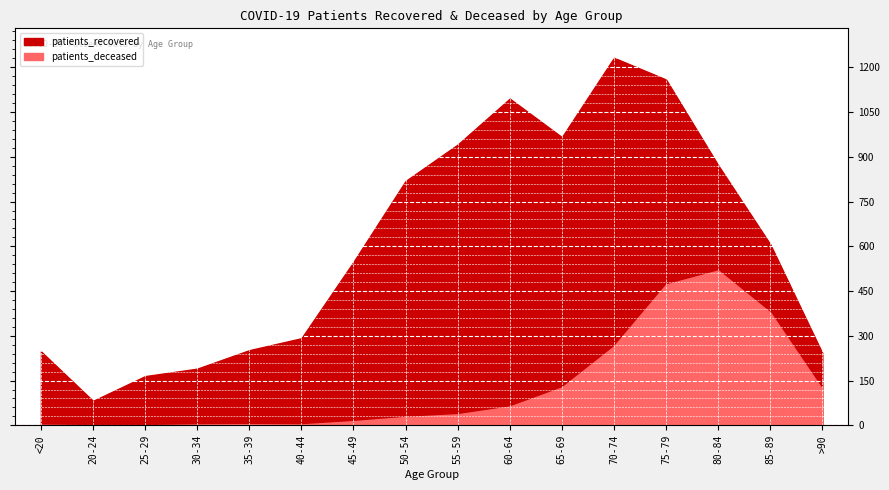

What is the value of the patients_recovered point at the 11th from the left?

966